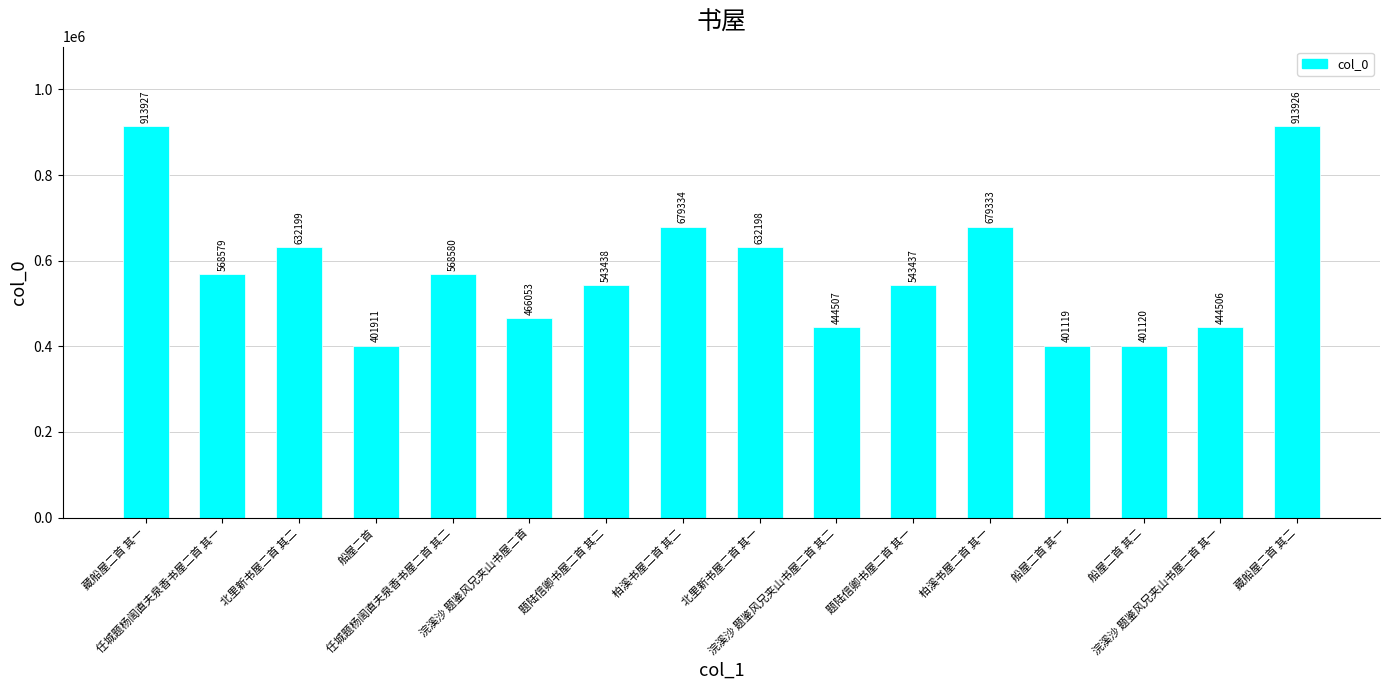

List the labels in order of value, smallest first.

船屋二首 其一, 船屋二首 其二, 船屋二首, 浣溪沙 题鉴风兄夹山书屋二首 其一, 浣溪沙 题鉴风兄夹山书屋二首 其二, 浣溪沙 题鉴风兄夹山书屋二首, 题陆信卿书屋二首 其一, 题陆信卿书屋二首 其二, 任城题杨訚直夫泉香书屋二首 其一, 任城题杨訚直夫泉香书屋二首 其二, 北里新书屋二首 其一, 北里新书屋二首 其二, 柏溪书屋二首 其一, 柏溪书屋二首 其二, 藏船屋二首 其二, 藏船屋二首 其一